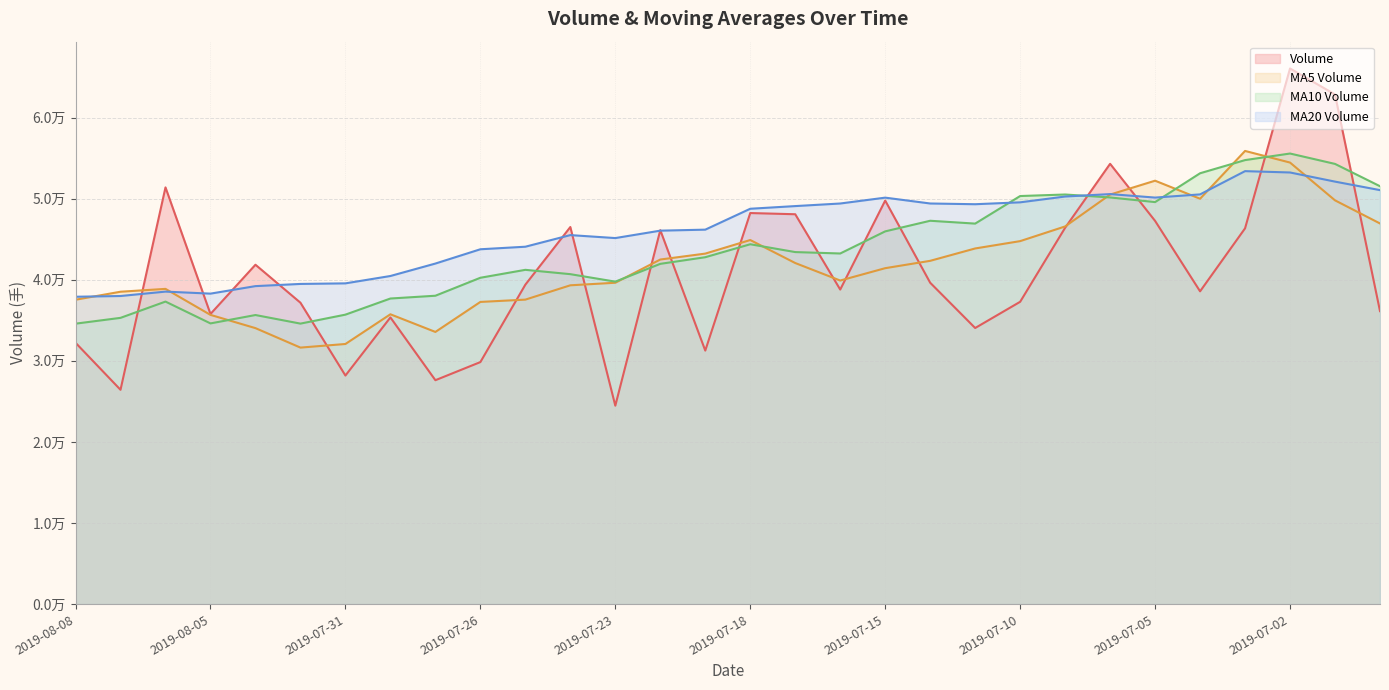

What is the label of the 26th point from the right?

2019-08-02